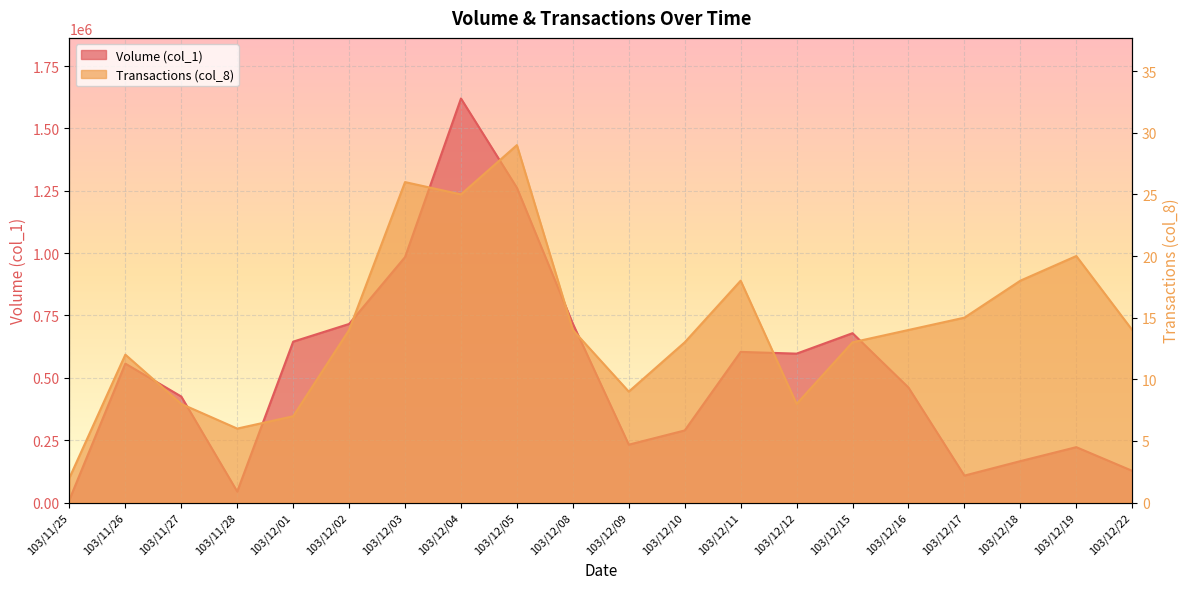

Is it true that Volume (col_1) equals 65587 at 103/12/22?

False